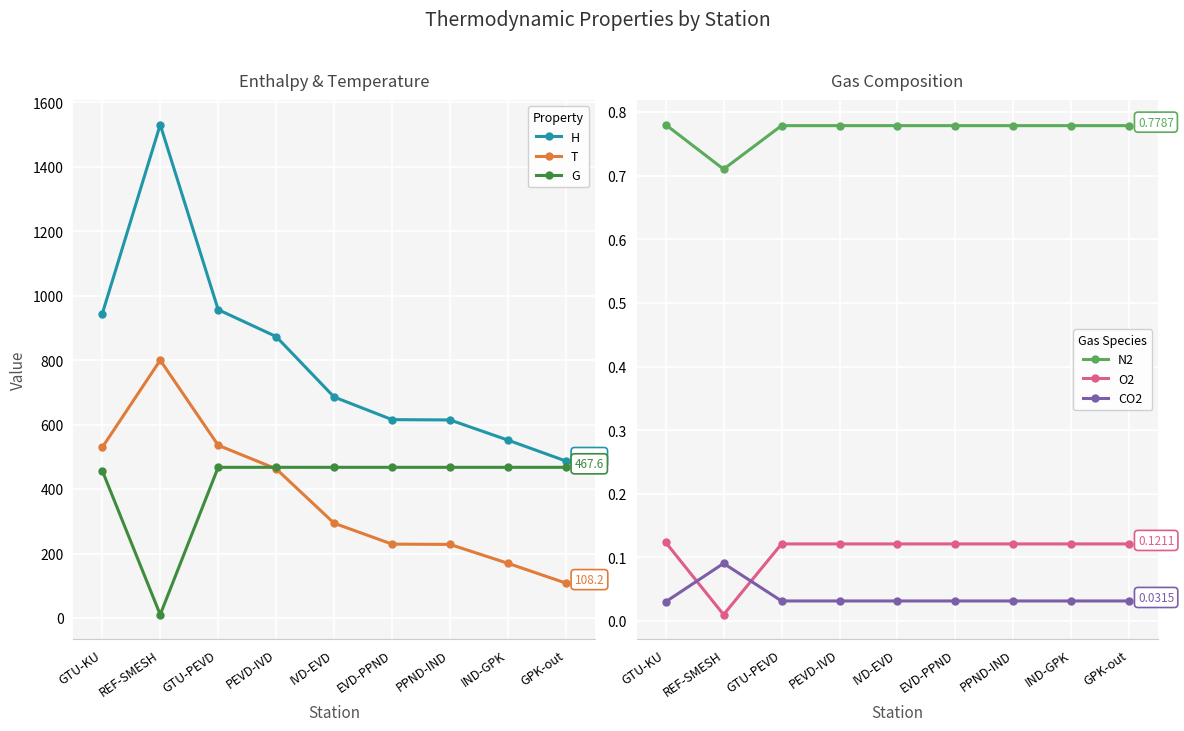

How many values in the H series exceed 685?

5